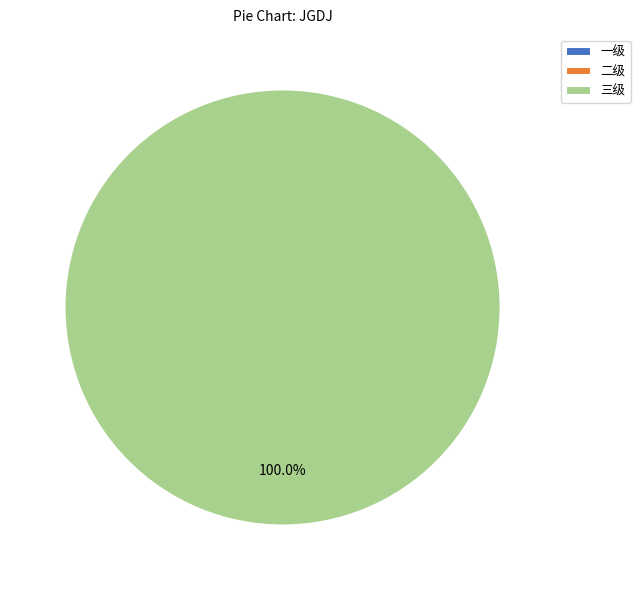

Is it true that 二级 is 6% of the pie?

False